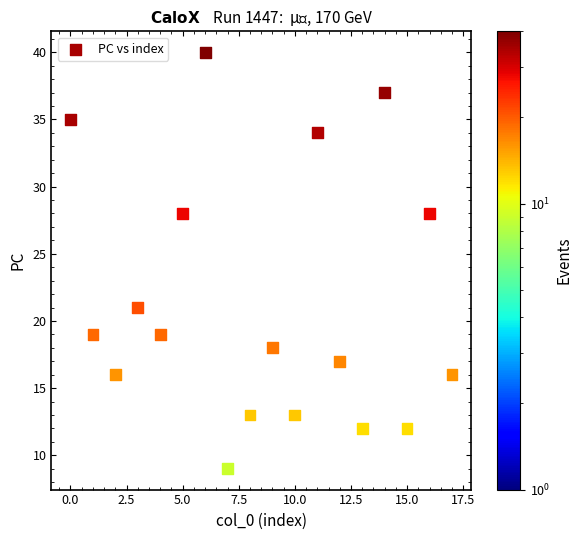

What Y value in the scatter plot is closest to 24?

21